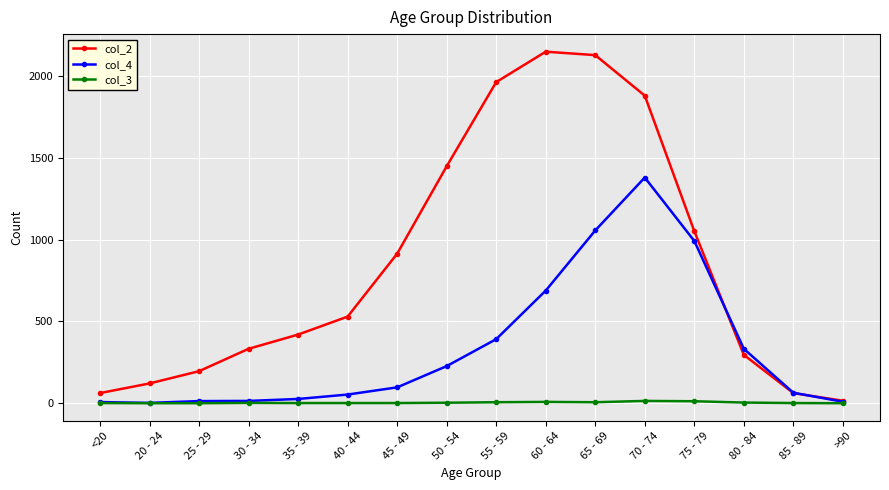

True or false: col_2 has more than 2 interior local peaks.

False